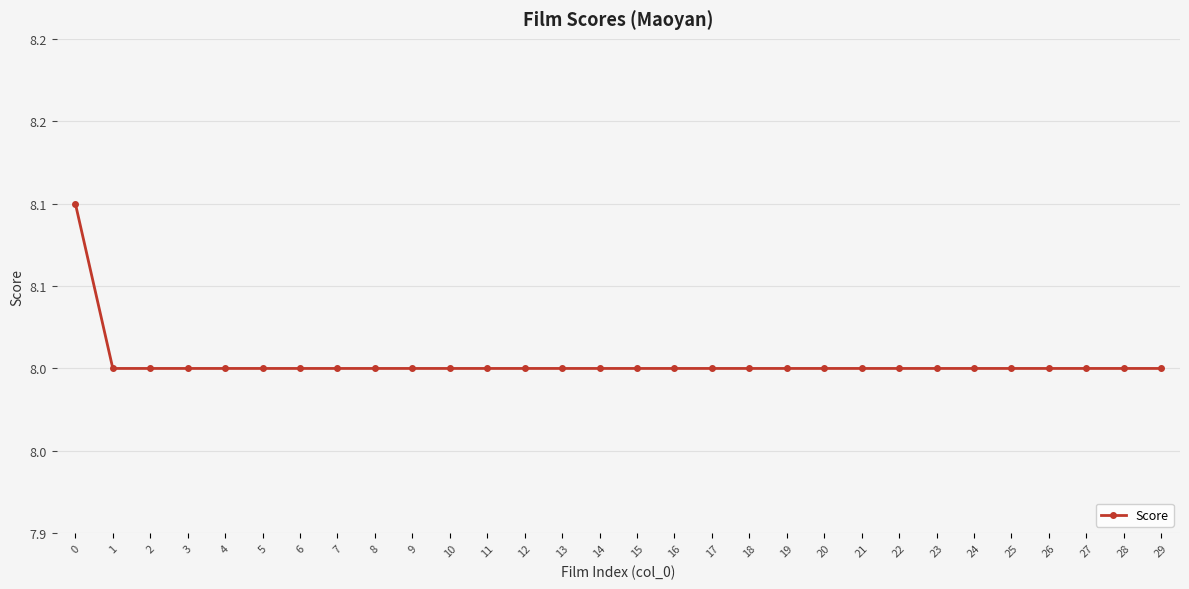

True or false: the data shows 8.0 at 5.

True